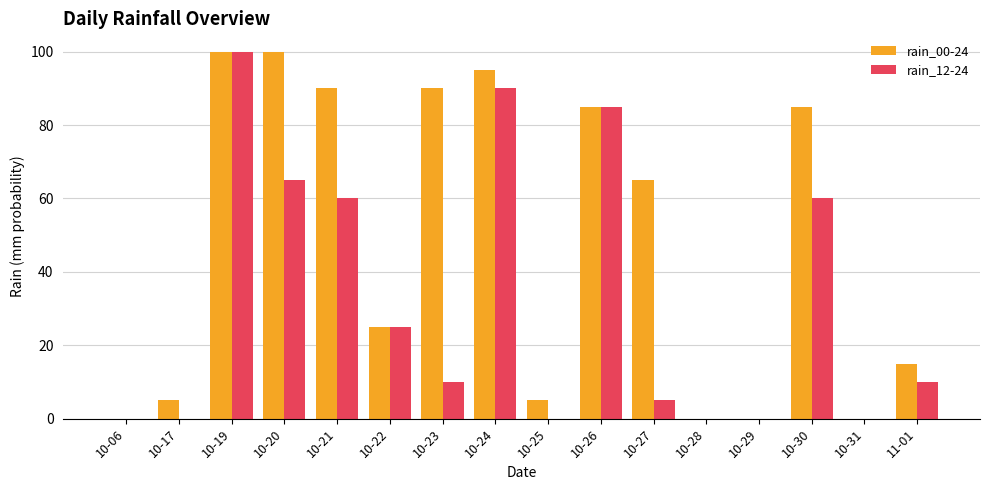

What is the sum of all rain_12-24 values?

510